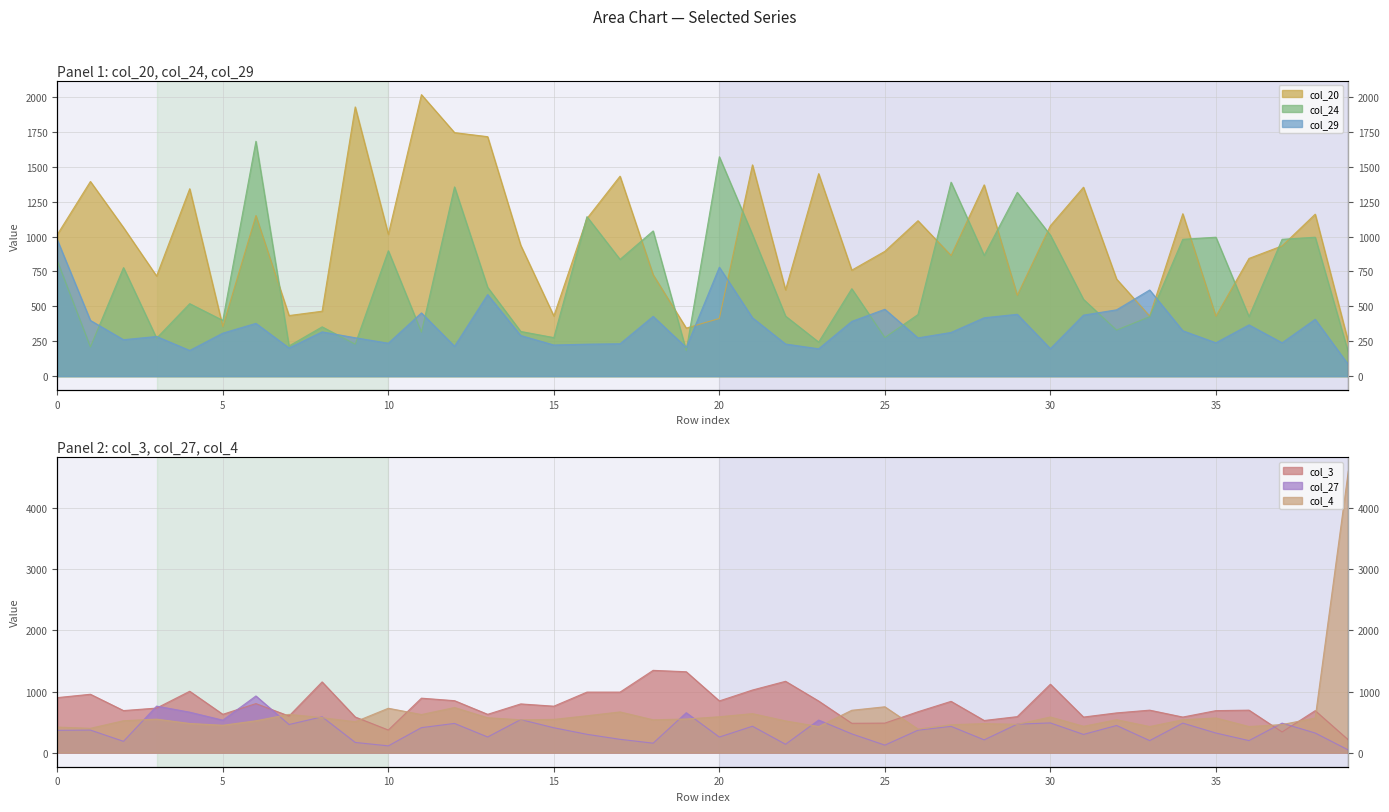

Which series has the largest range (max minus min)?

col_4